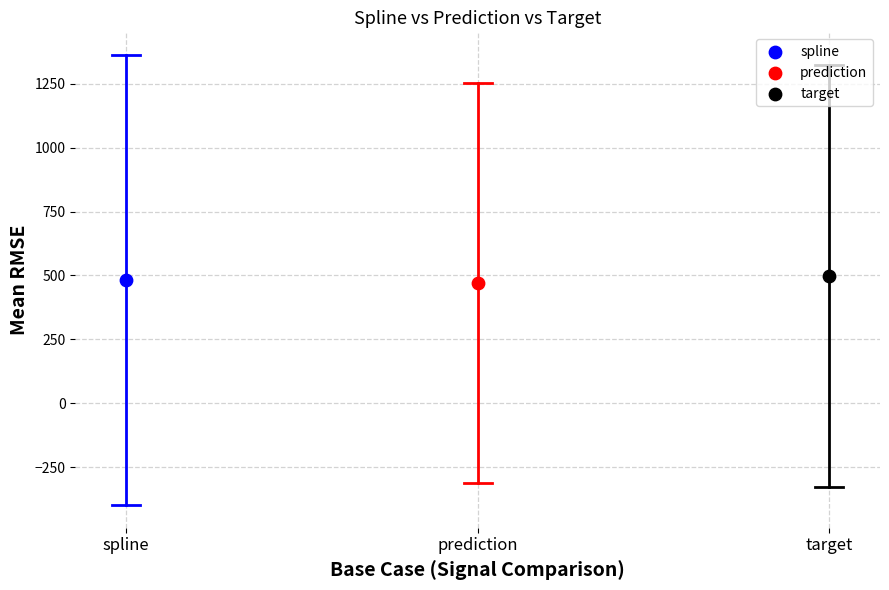

Which series contains the highest Y value?

target